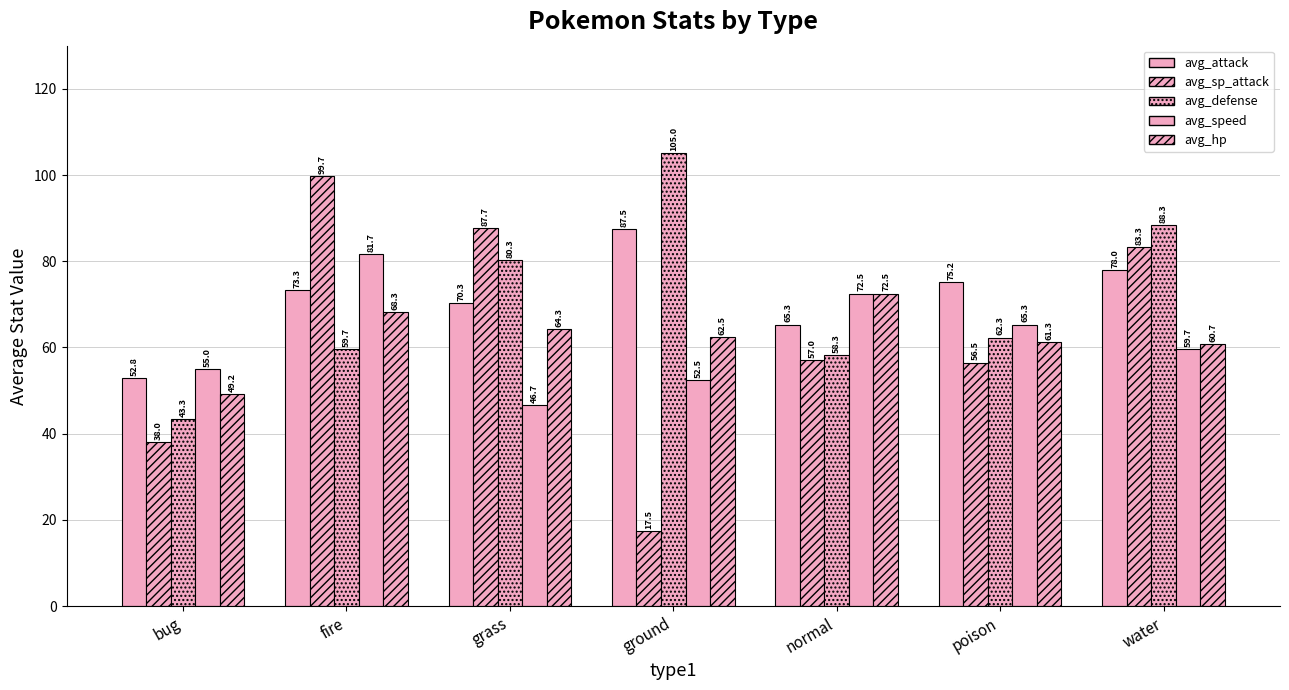

Are the bars grouped side by side (vs. stacked)?

Yes